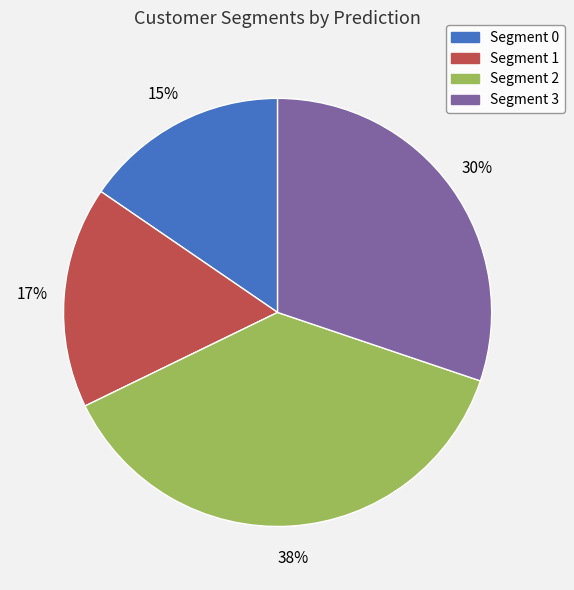

Rank the categories by value from highest to lowest.

Segment 2, Segment 3, Segment 1, Segment 0